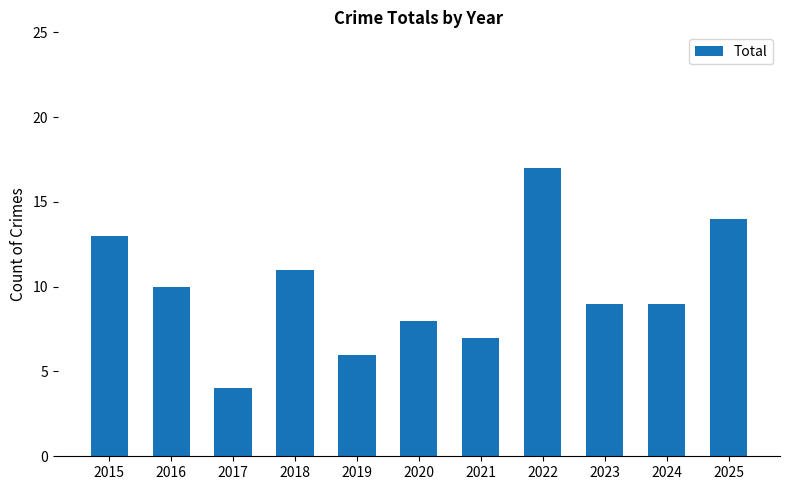

What is the value of the 5th bar from the left?

6